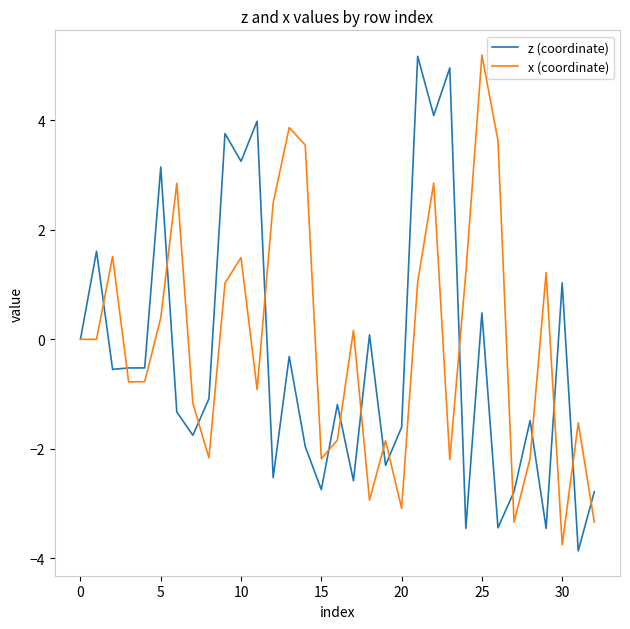

What is the greatest value displayed?

5.2